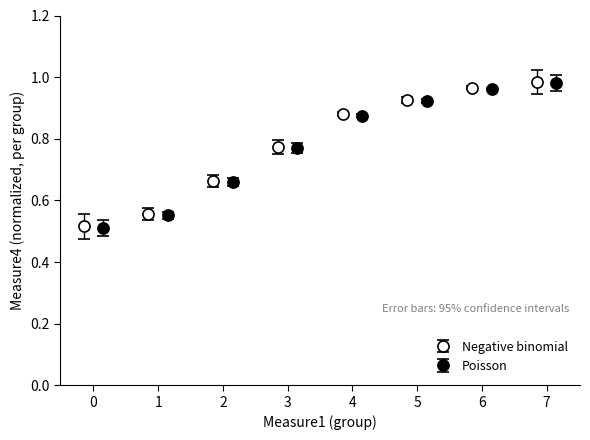

True or false: Negative binomial has more than 2 interior local peaks.

False